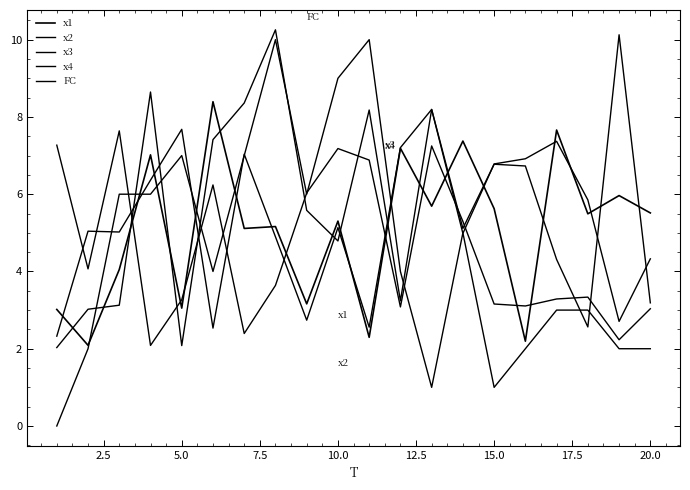

What is the maximum value for FC?

10.0